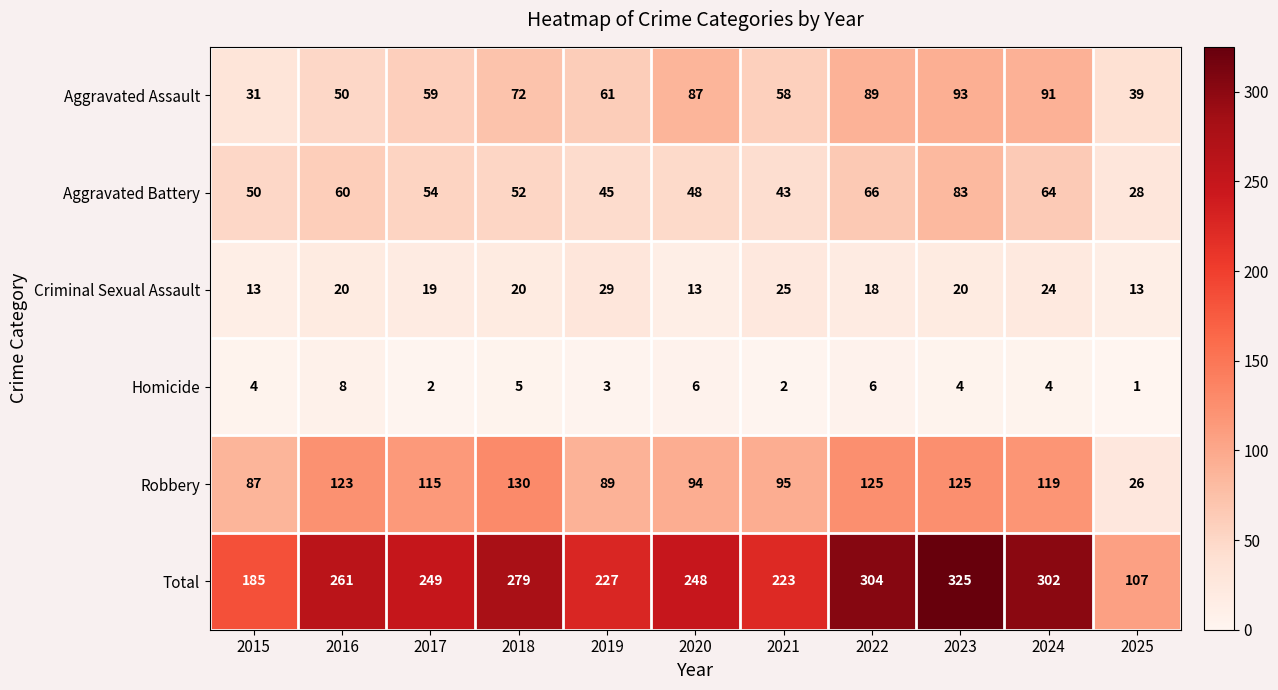

Which category has the highest value across all series?

2023